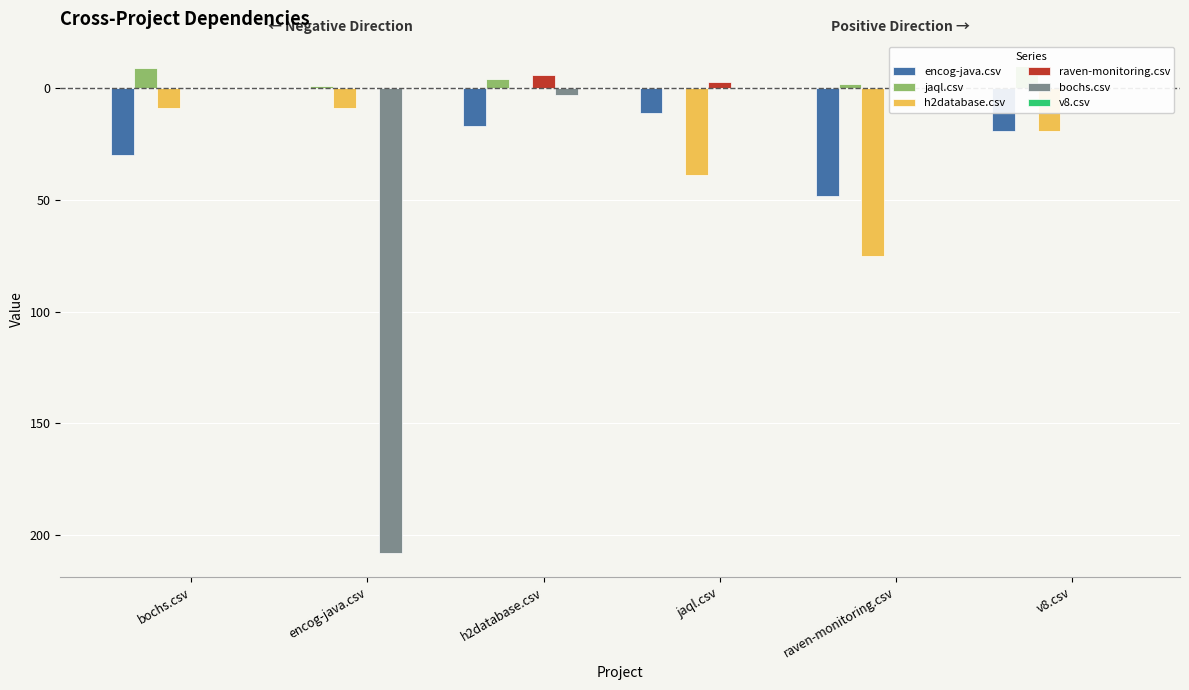

Are the bars grouped side by side (vs. stacked)?

Yes